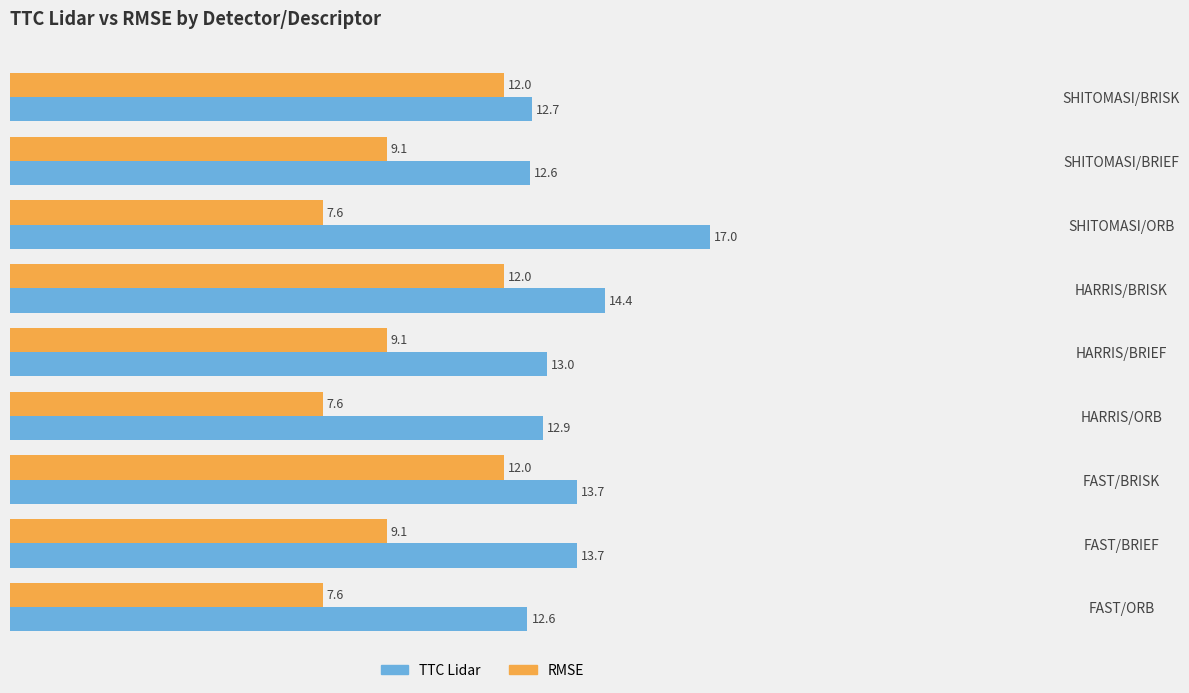

Rank the series at FAST/BRISK from lowest to highest value.

RMSE, TTC Lidar